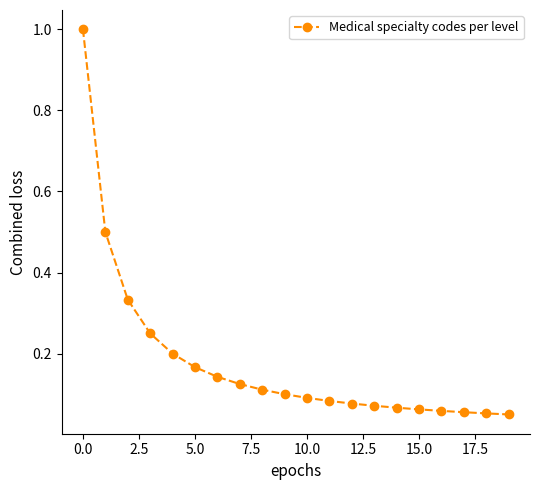

What is the sum of all values?

3.6